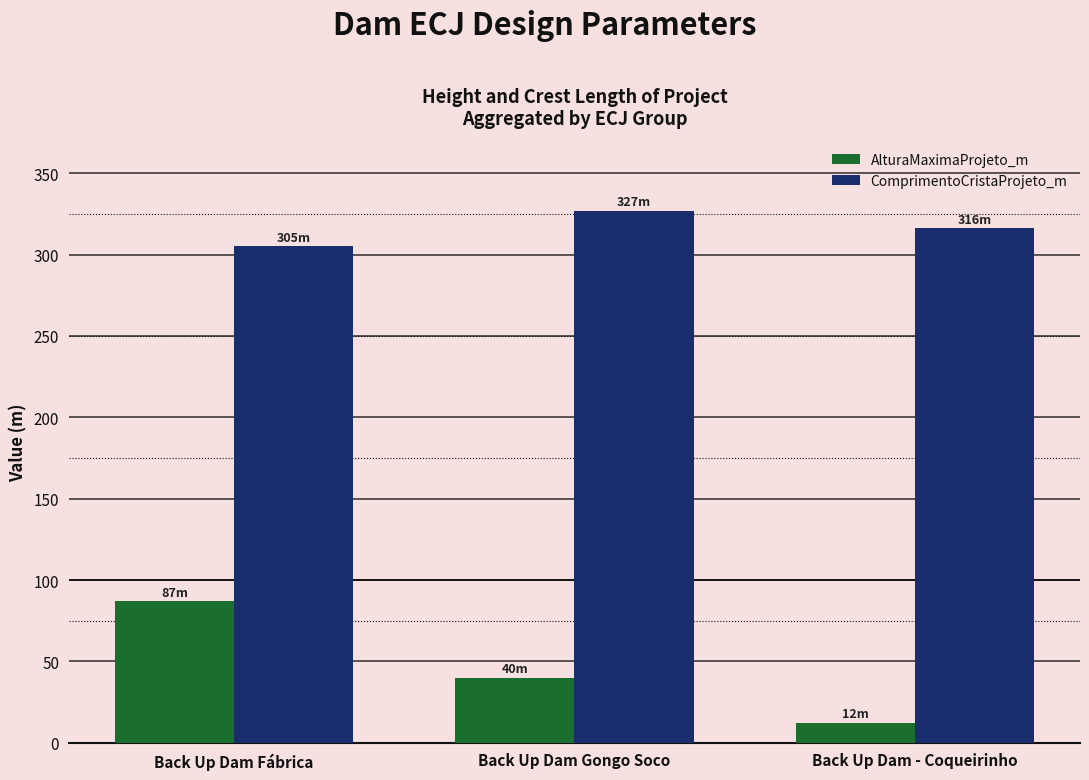

Where is ComprimentoCristaProjeto_m nearest to the value 316?

Back Up Dam - Coqueirinho